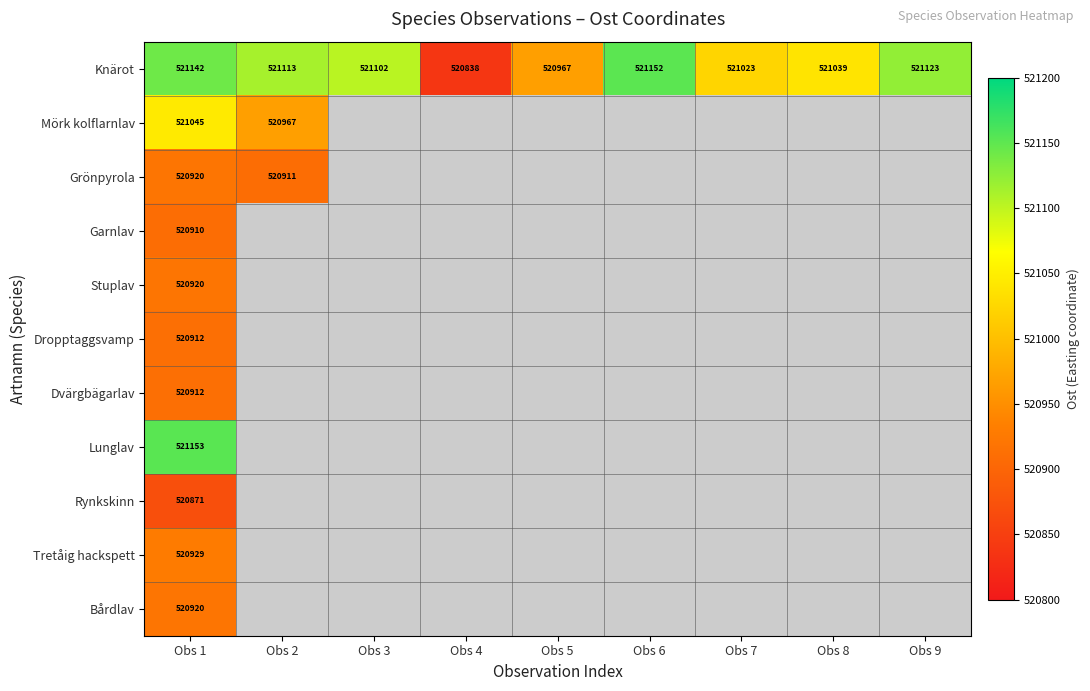

Which label corresponds to the smallest value in the chart?

Obs 4